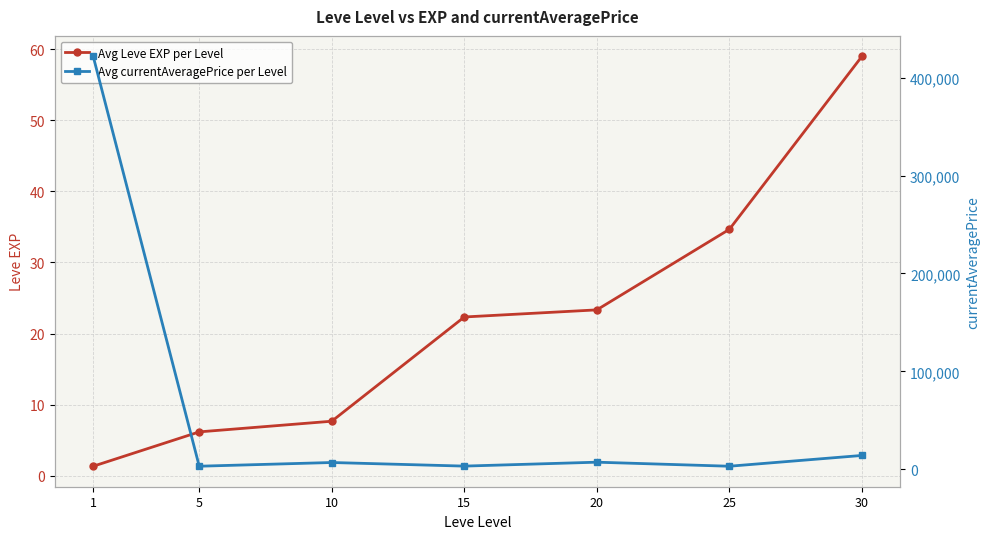

True or false: Avg currentAveragePrice per Level and Avg Leve EXP per Level cross at least once.

False